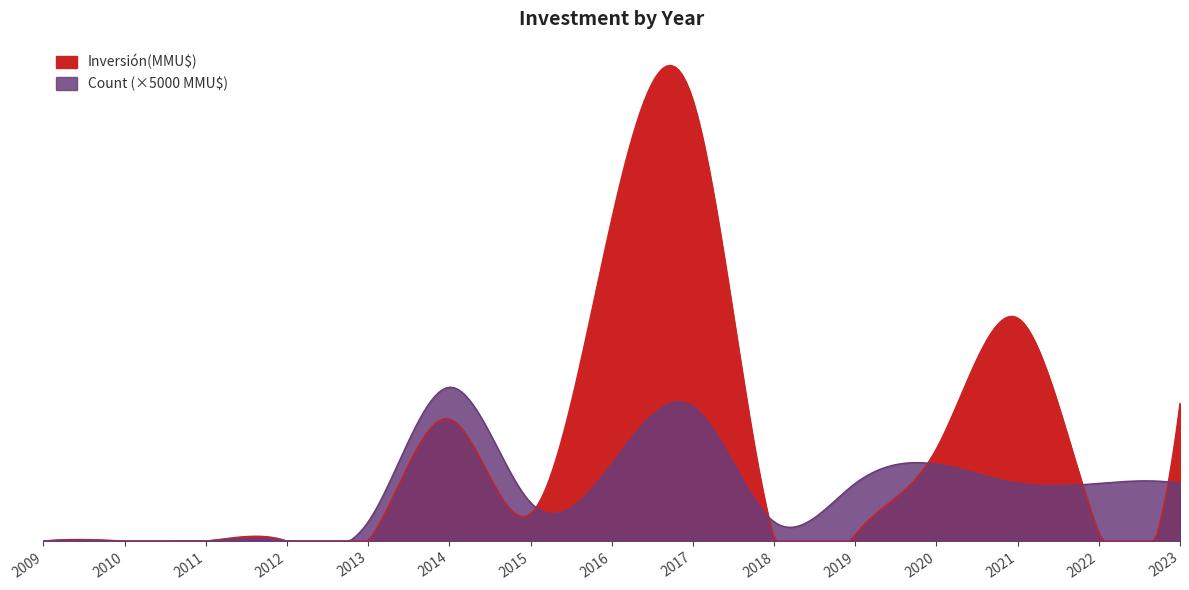

Which series changed the most between 2017 and 2023?

Inversión(MMU$)